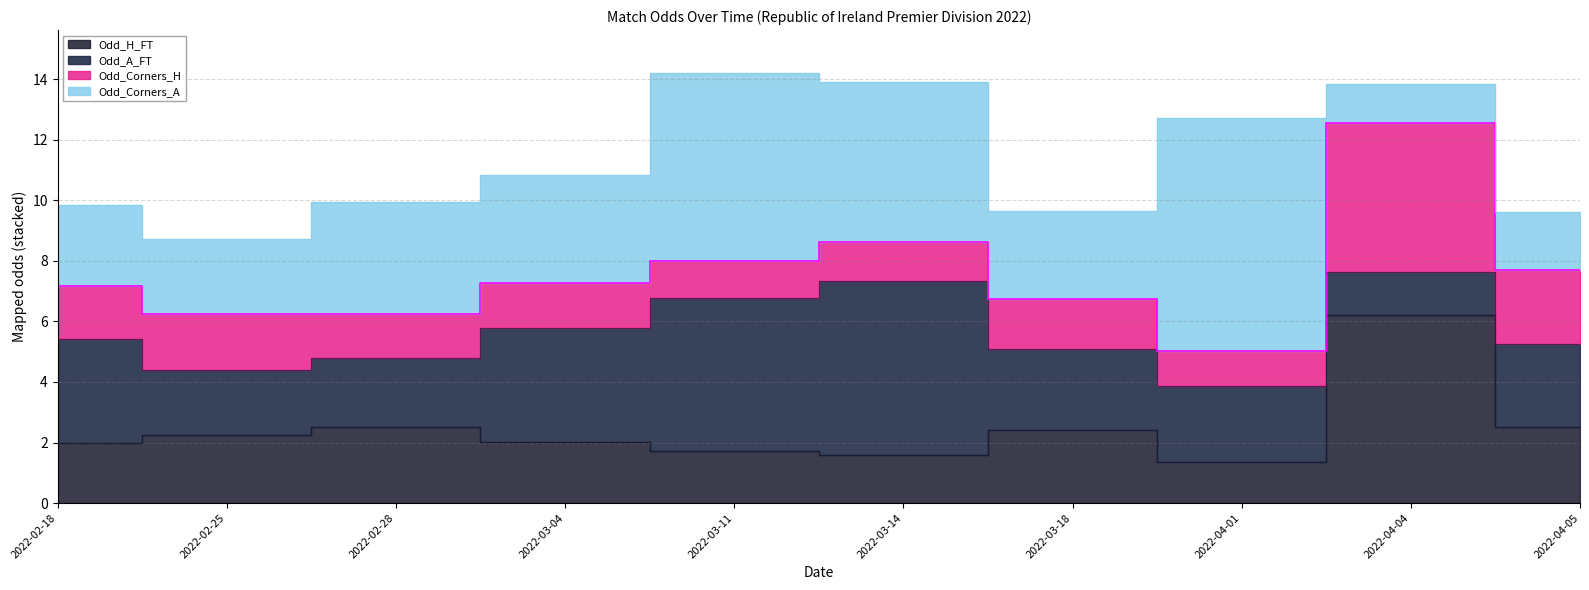

Read the Odd_Corners_H value at 2022-04-01.

1.1